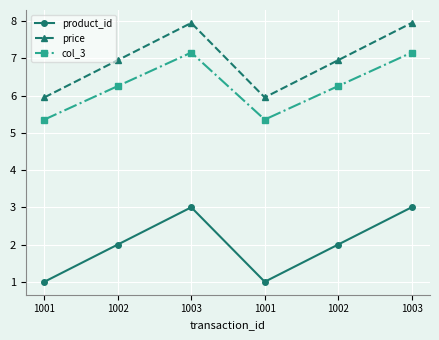

Where is the first local maximum for product_id?

1003